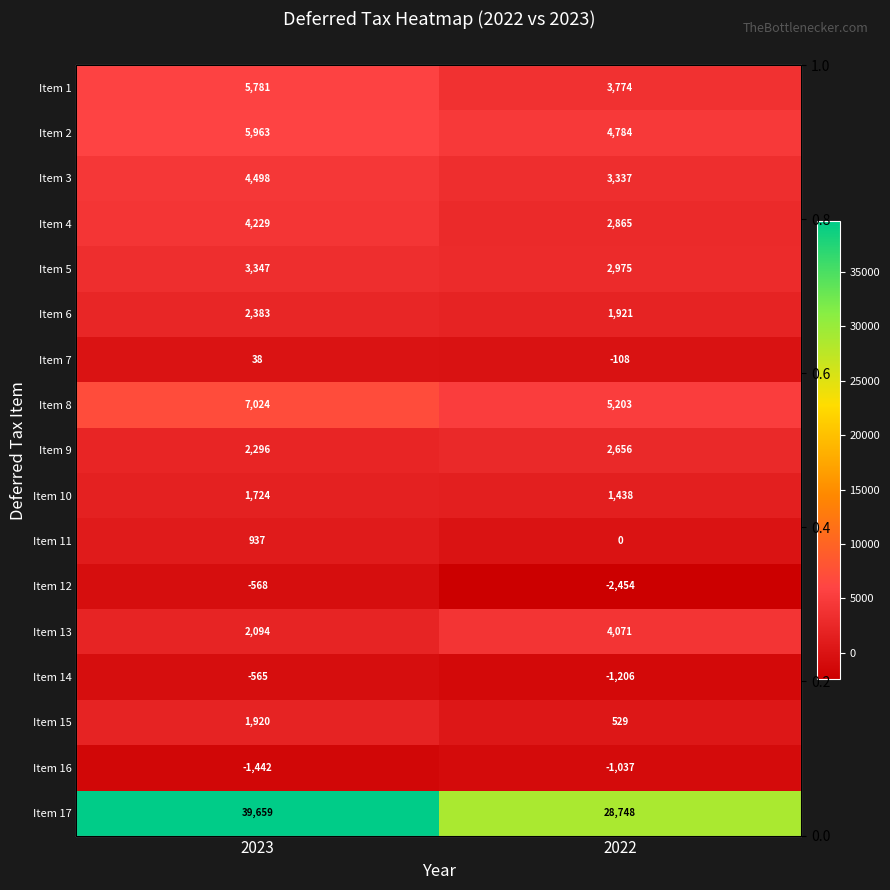

What is the sum of all Item 4 values?

7094